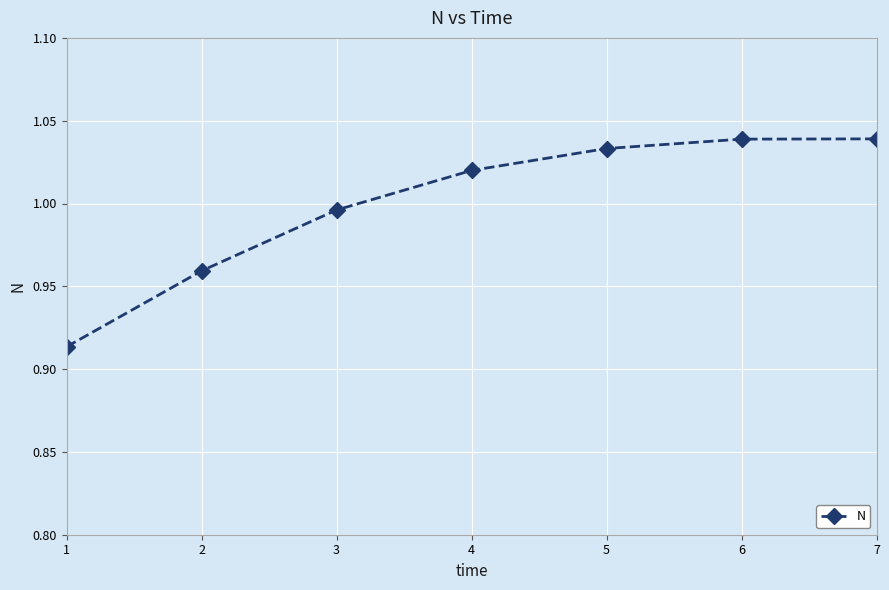

The value at 4 is 0.6. True or false?

False